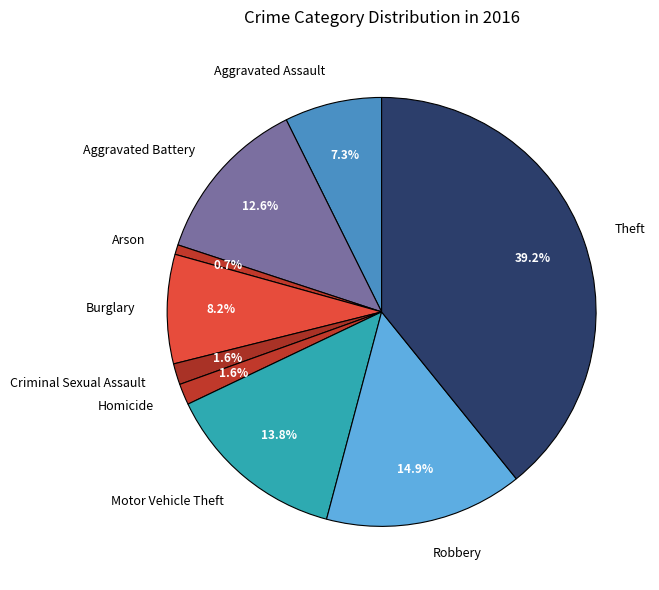

To the nearest percent, what is the combined percentage of Theft and Arson?

40%